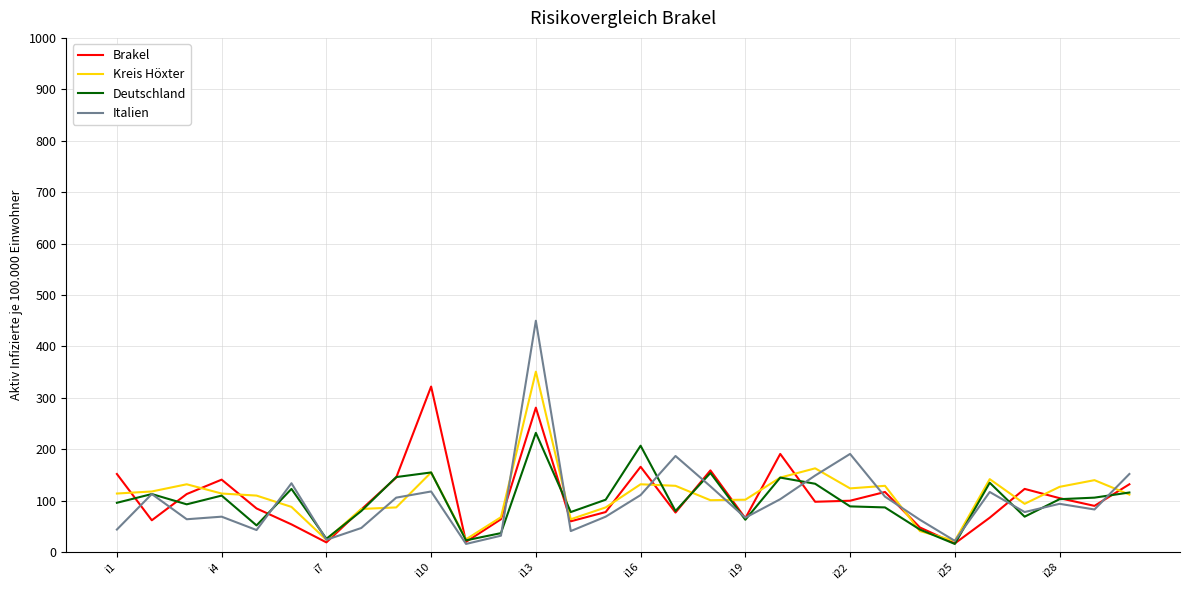

What is the minimum value for Kreis Höxter?

22